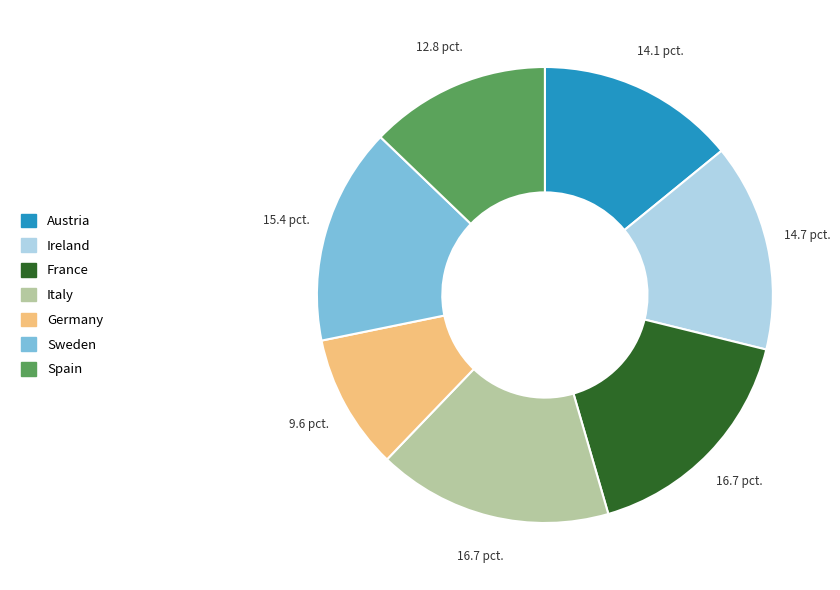

Is there any slice that represents more than half of the pie?

No